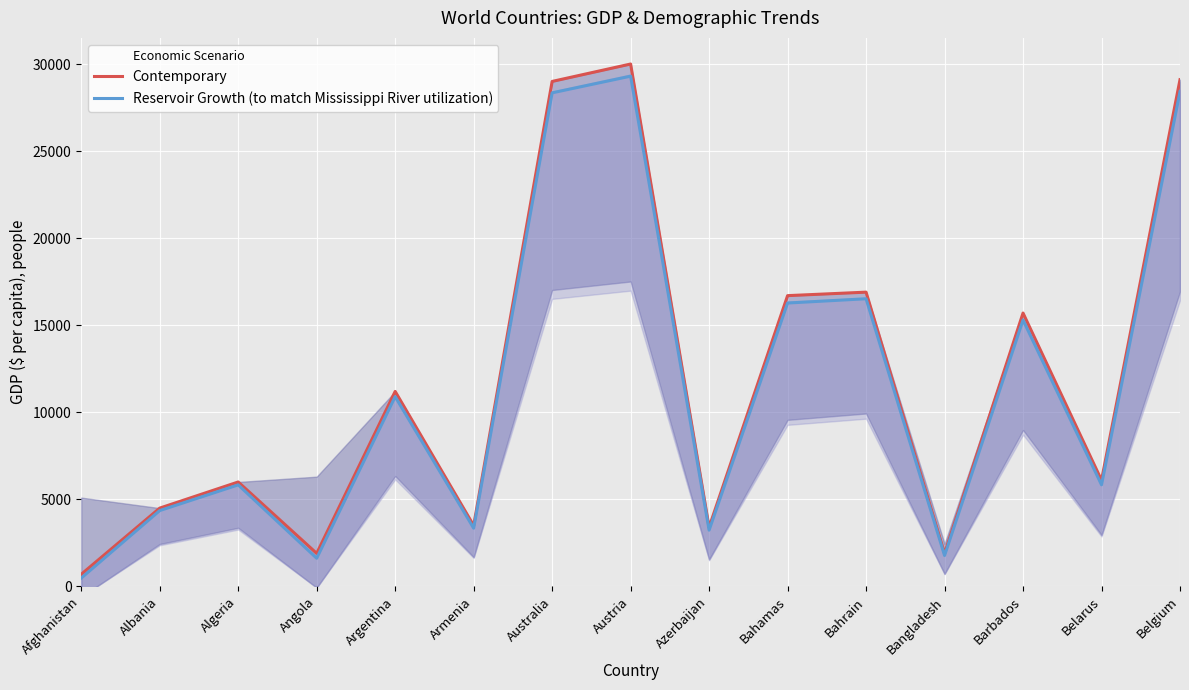

True or false: Contemporary has more than 0 interior local peaks.

True